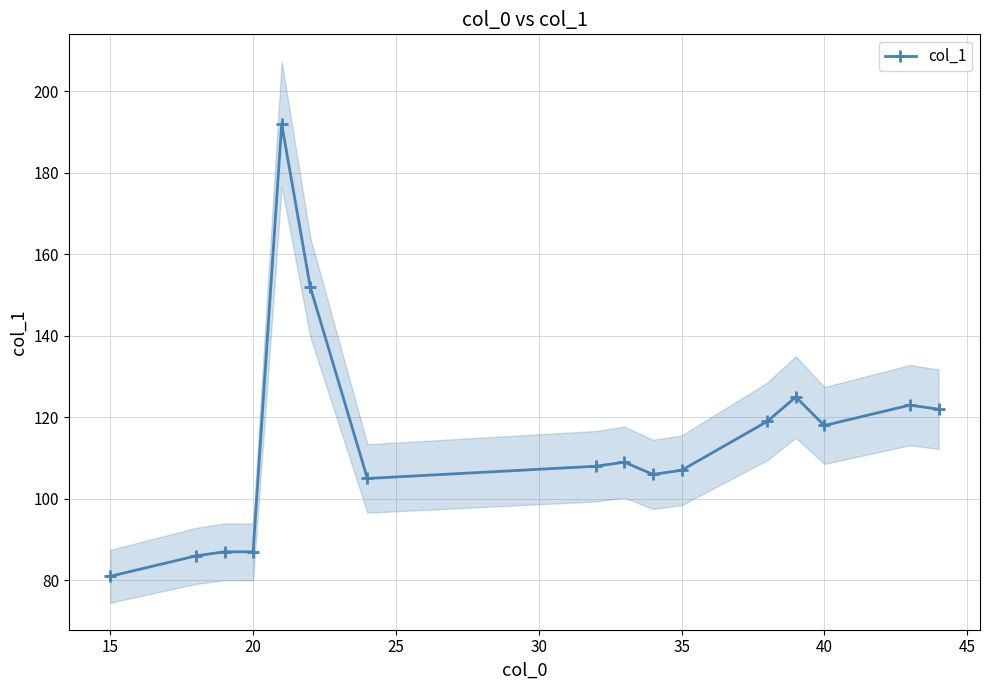

Count the number of categories in the chart.

16